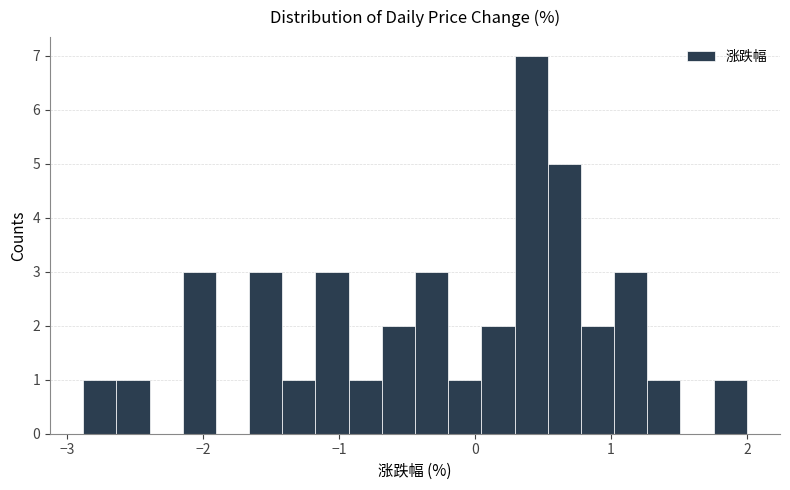

Read against the x-axis, roughly where is the centre of the tallest bar?

0.4